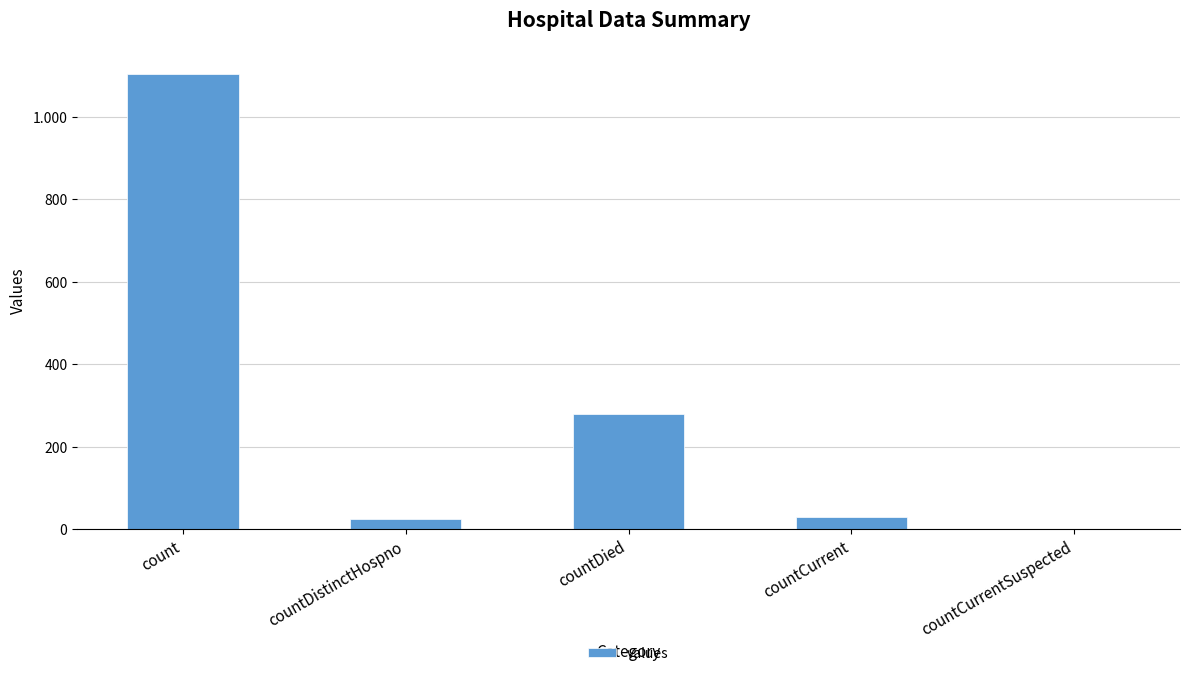

Are the bars horizontal?

No